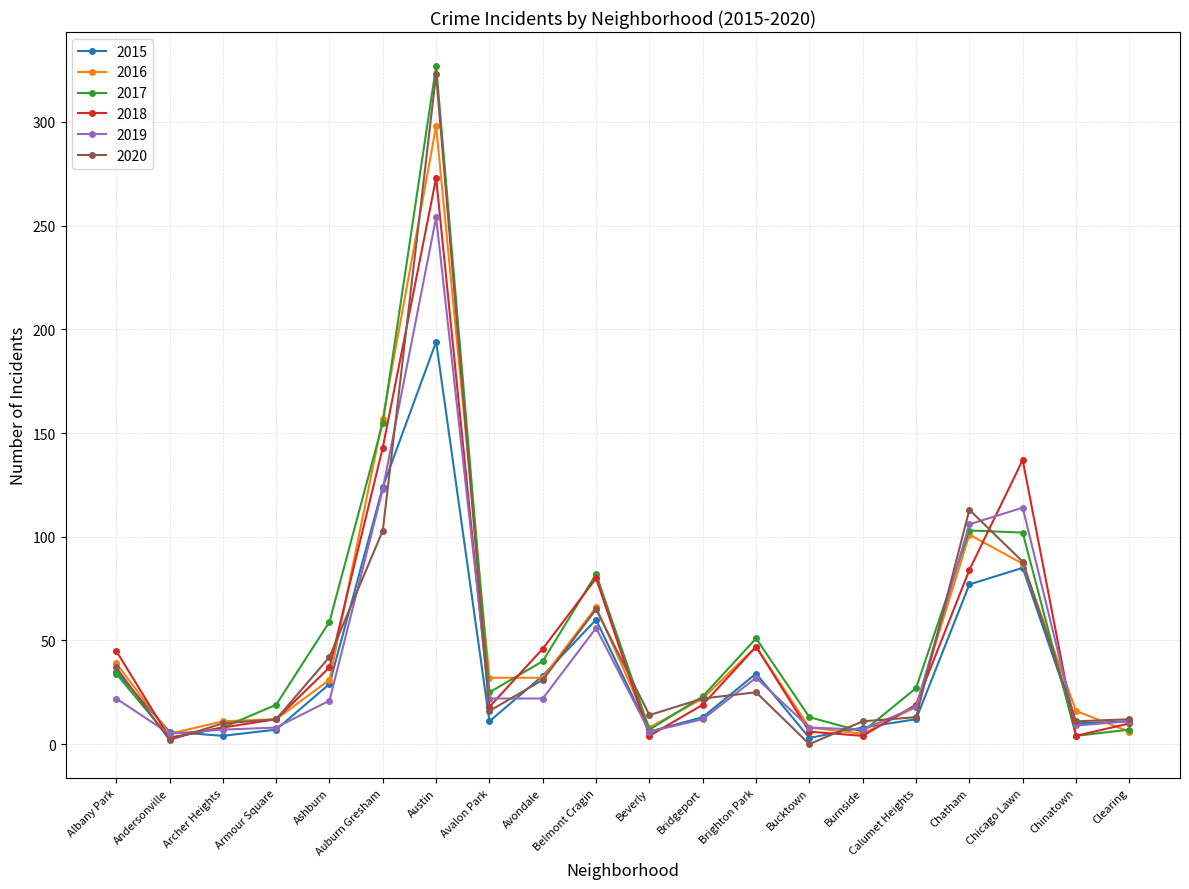

Does the chart have visible grid lines?

Yes